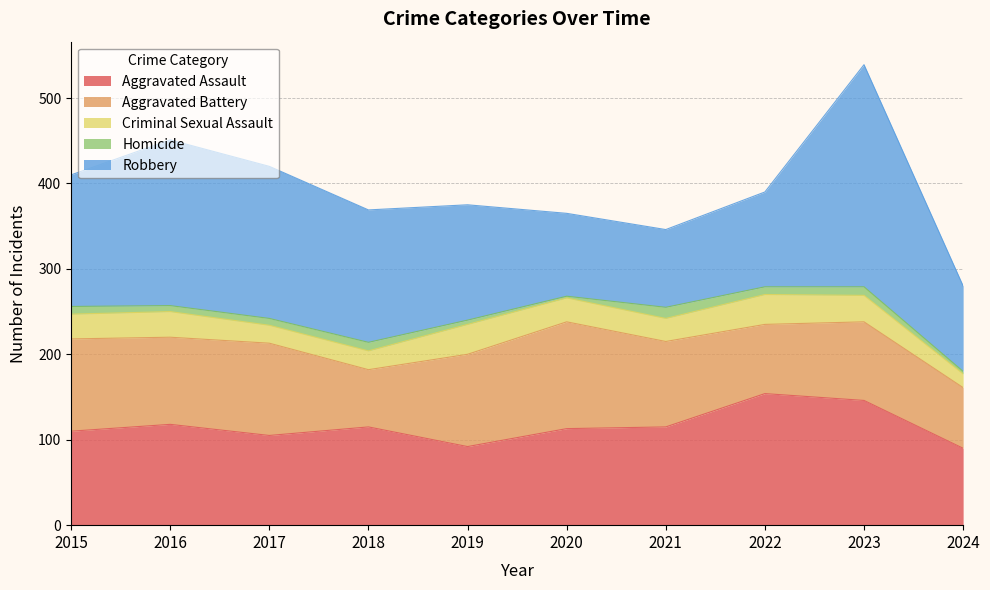

How many lines are shown in the chart?

5